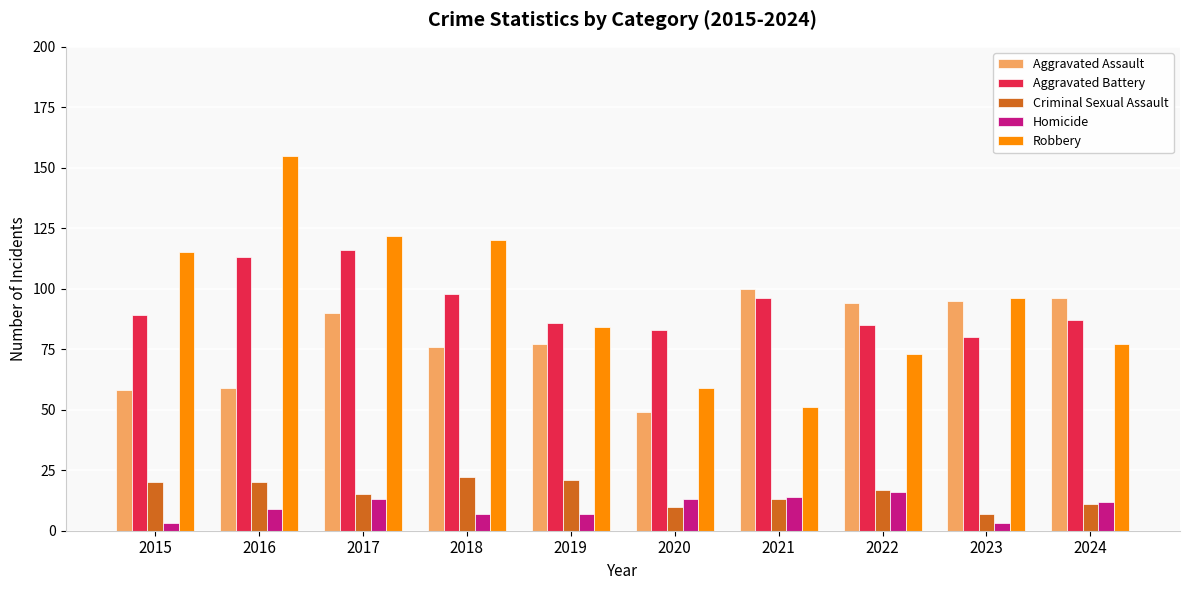

What is the difference between the maximum and second lowest values in the Homicide series?

13